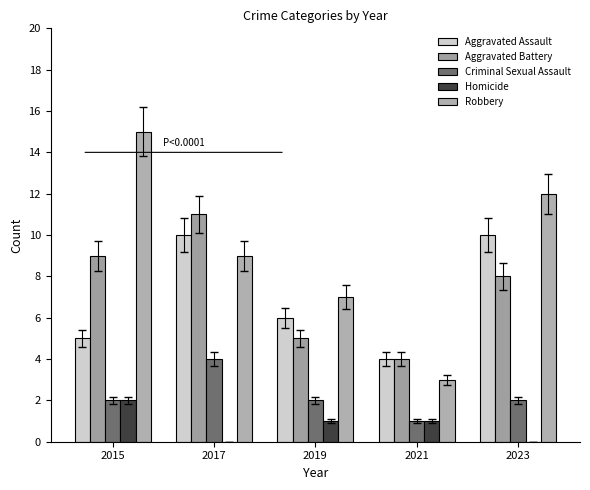

The Criminal Sexual Assault series shows 2 at 2015. True or false?

True